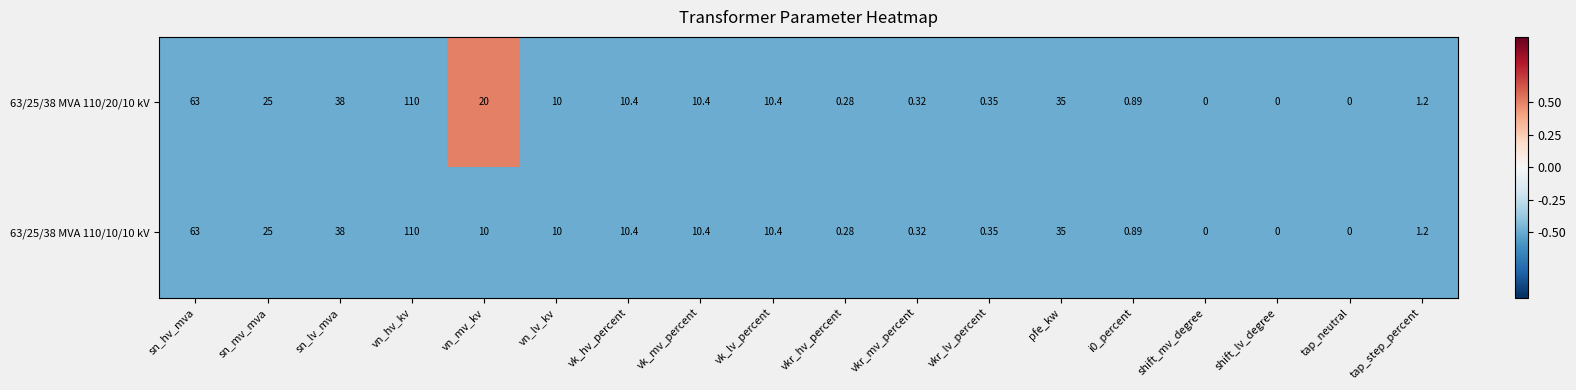

At which category is the sum across all series the highest?

vn_hv_kv